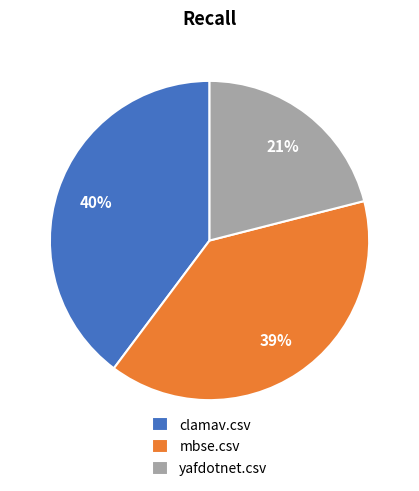

To the nearest percent, what percentage of the pie is mbse.csv?

39%